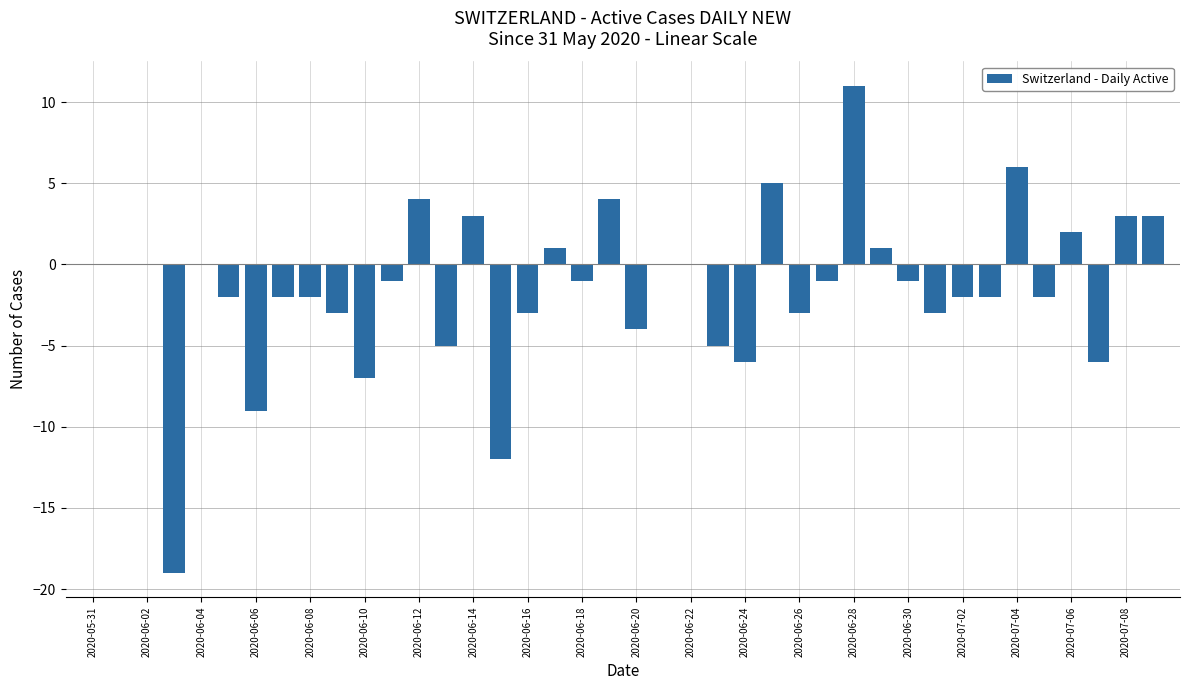

How many data points does each series have?

40